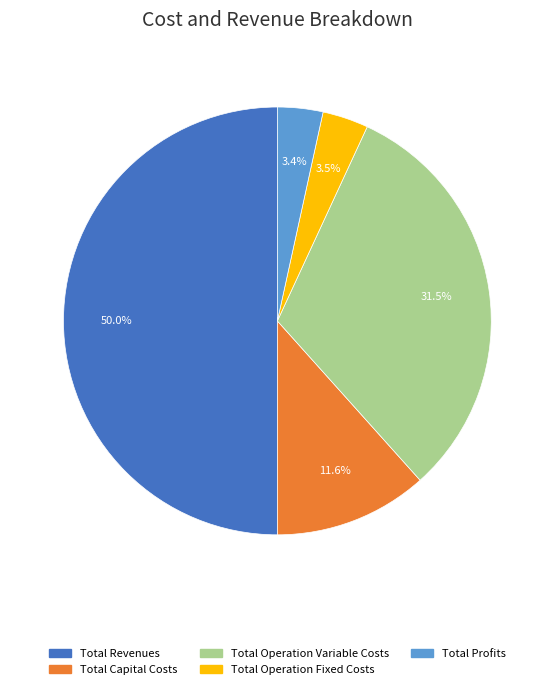

How many segments does this pie chart have?

5